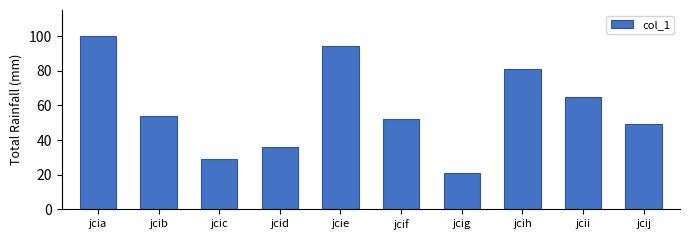

What is the average value?

58